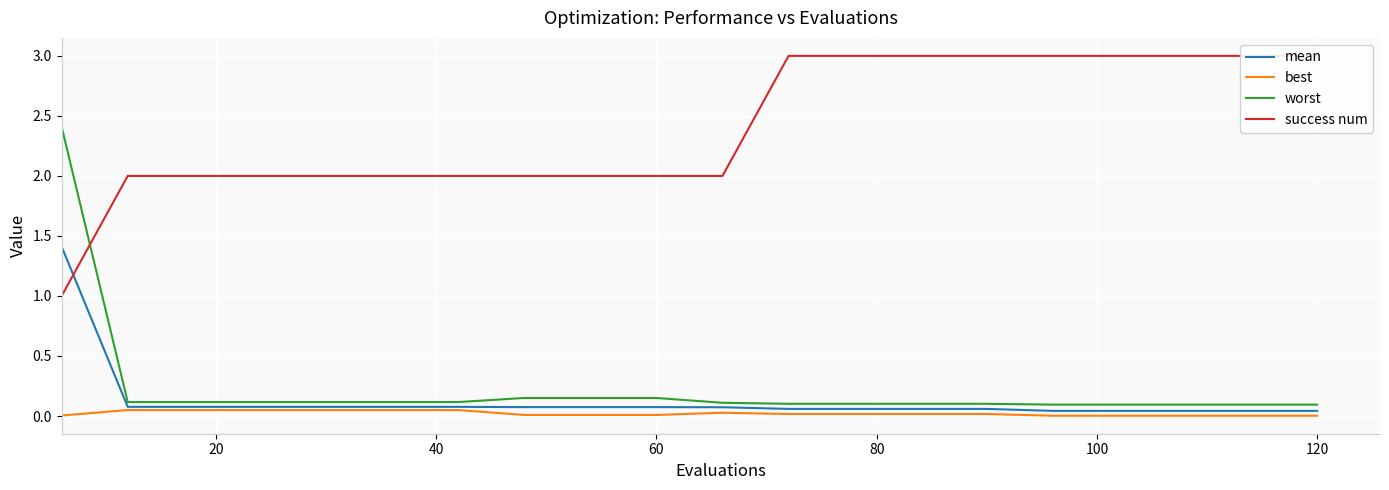

True or false: best and worst cross at least once.

False